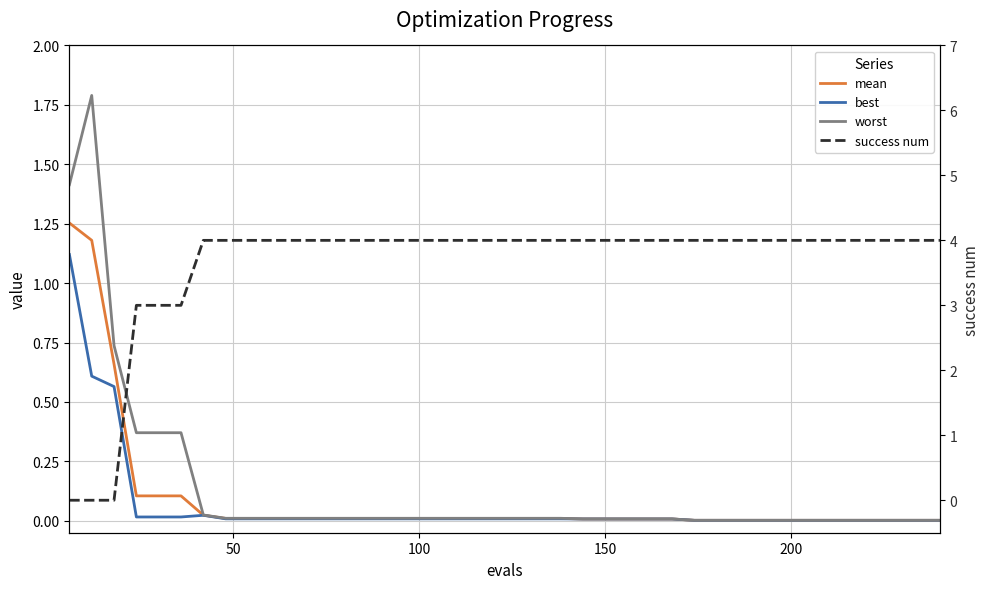

Count the number of data series in this chart.

4